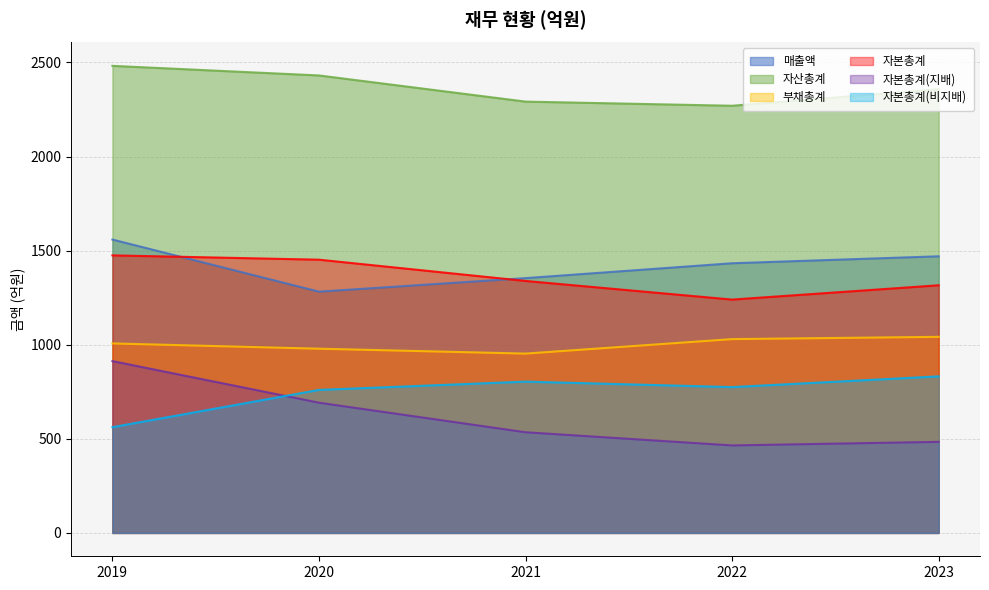

True or false: 자산총계 has a value of 2482 at 2019.

True